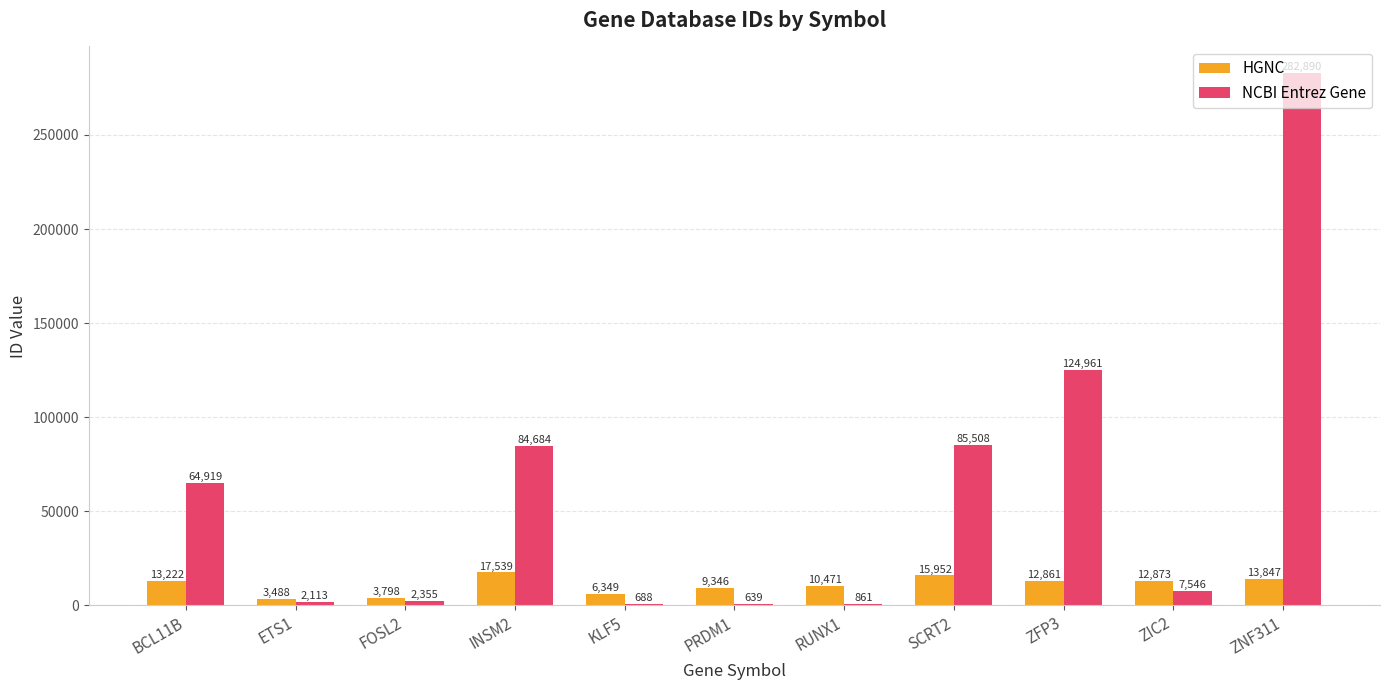

The value of NCBI Entrez Gene at INSM2 is 118797. True or false?

False